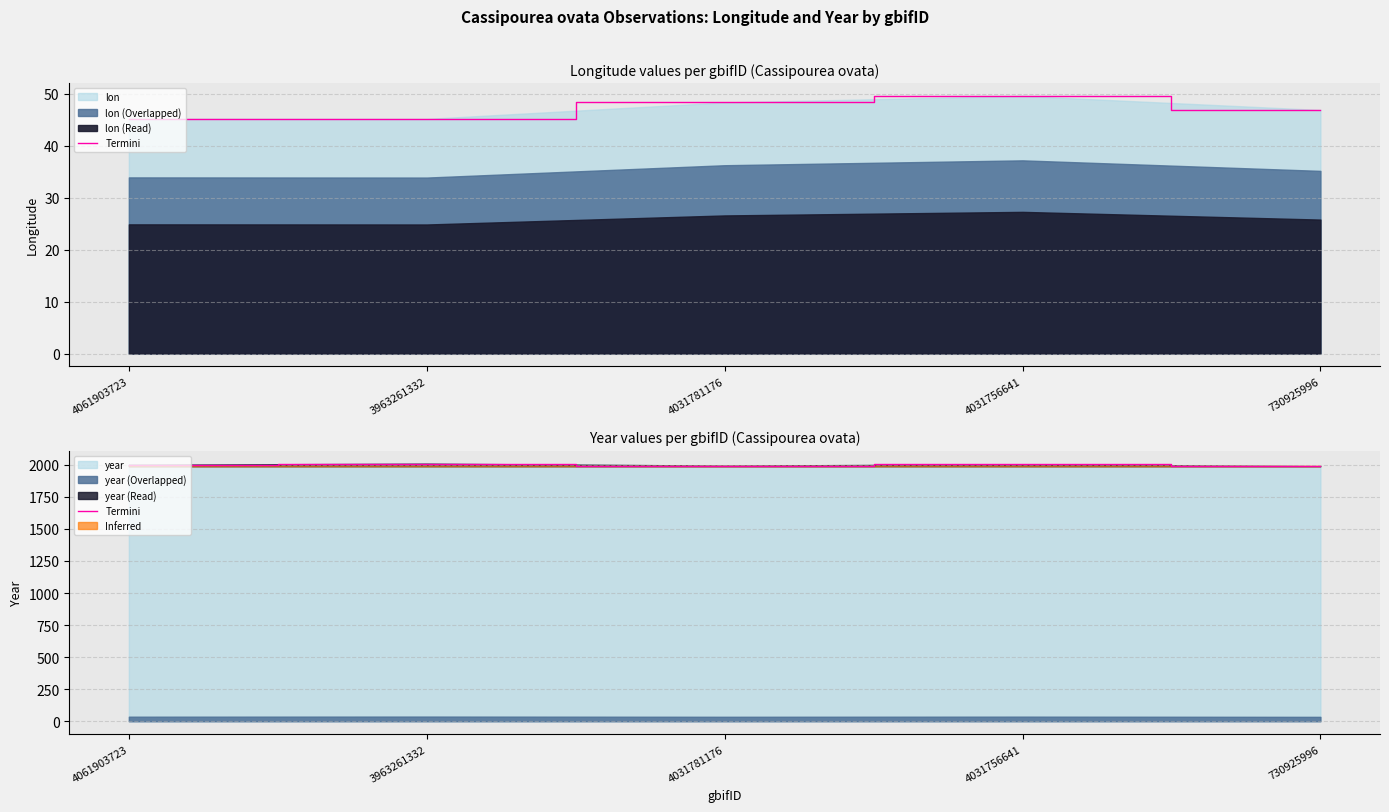

Reading left to right, list all the values displayed in this chart.

2000	2009	1994	2004	1989